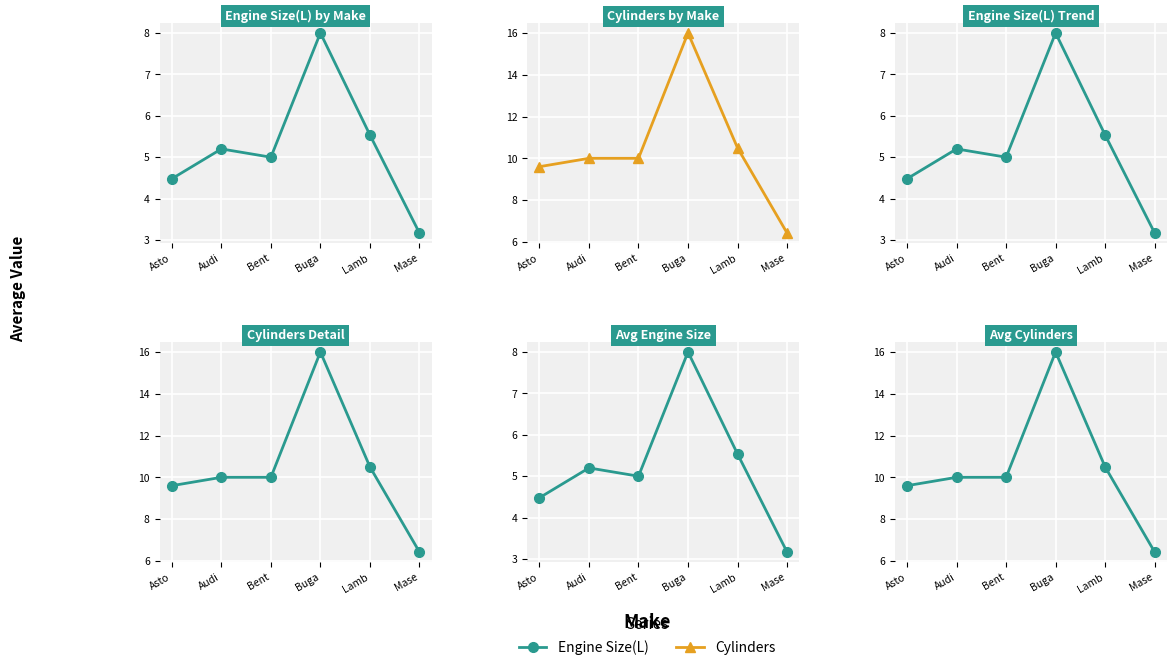

True or false: Cylinders has more than 2 interior local peaks.

False